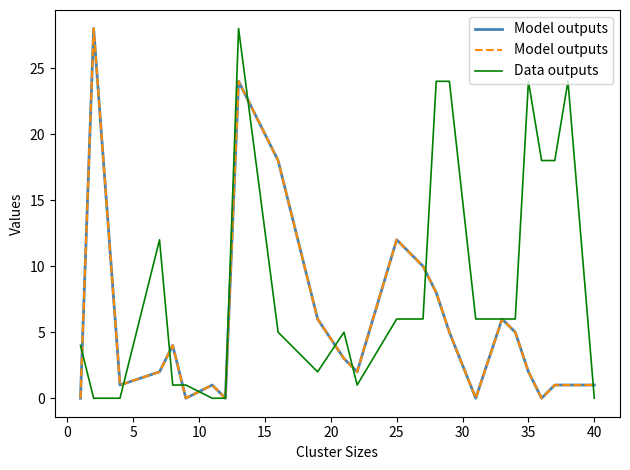

What is the maximum value for Data outputs?

28